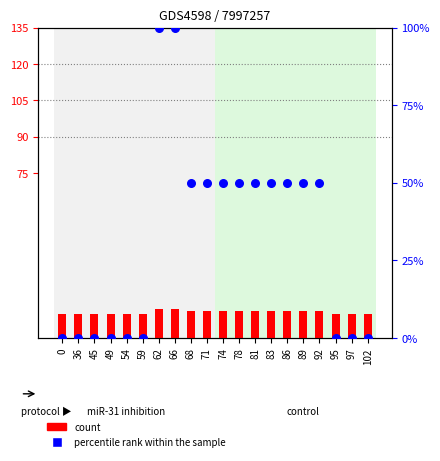

Which series has the largest total across all categories?

percentile rank within the sample